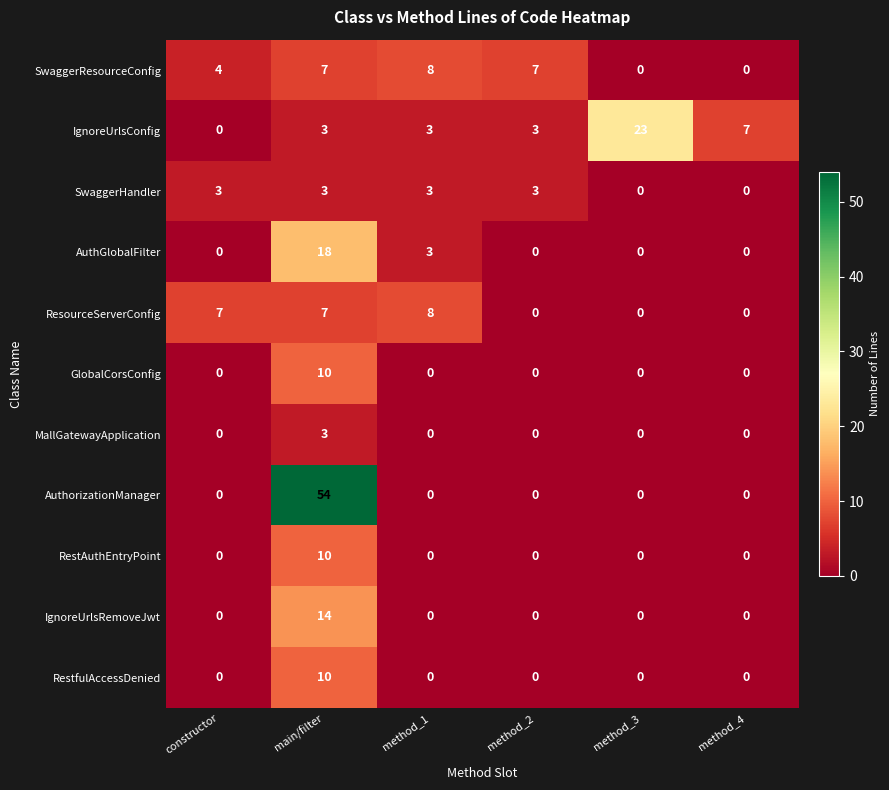

True or false: IgnoreUrlsRemoveJwt has a value of 5 at method_2.

False